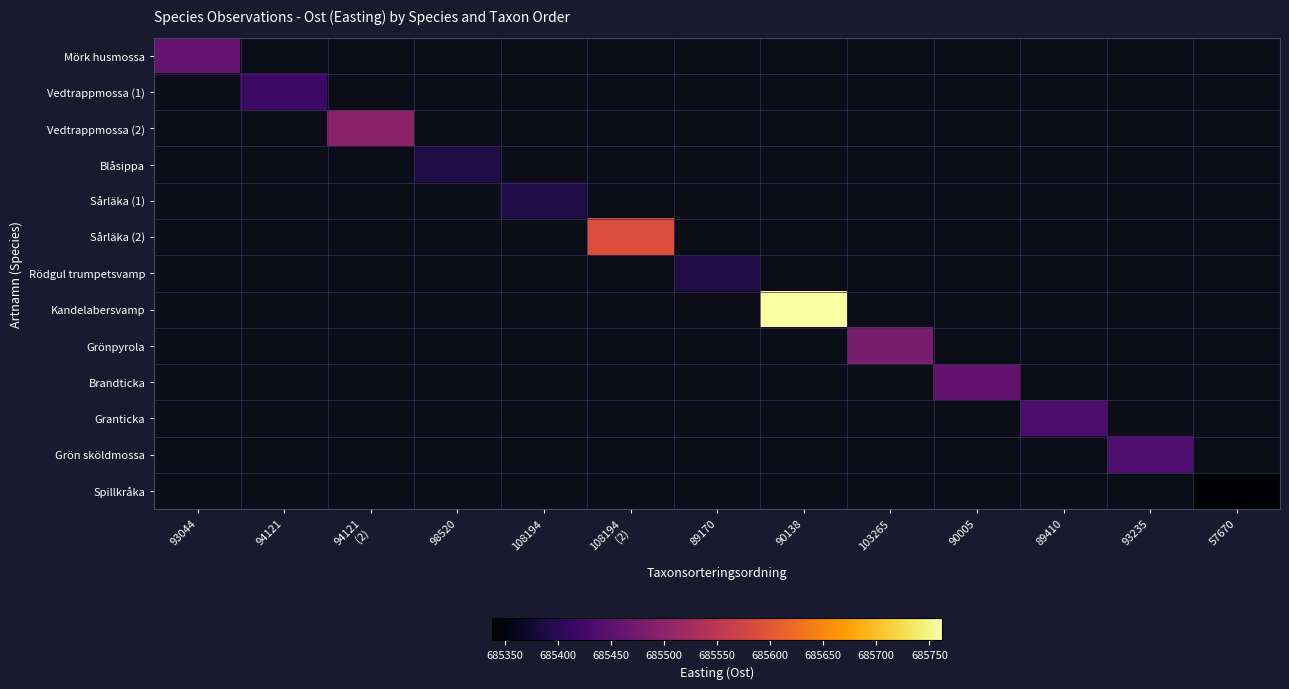

Is the value of Spillkråka at 89410 greater than the value of Blåsippa at 108194 (2)?

No